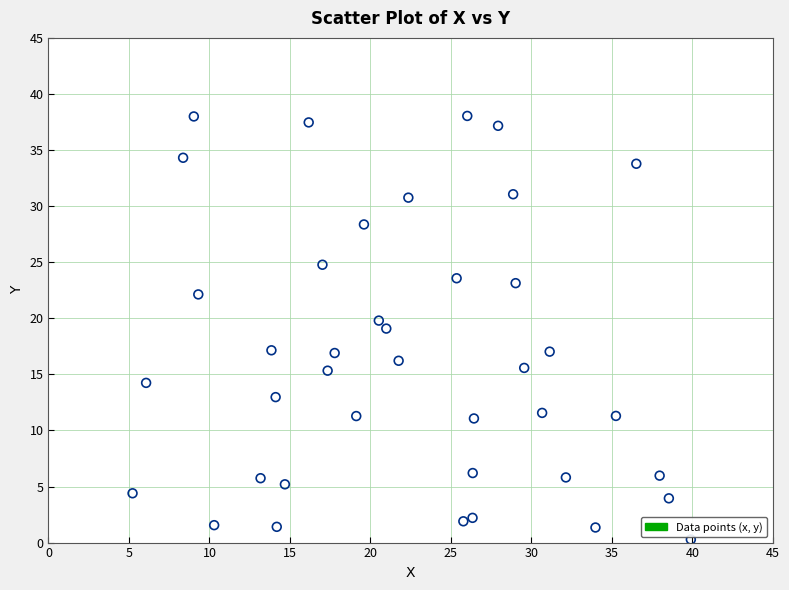

What is the range of Y values (max minus min)?

37.8